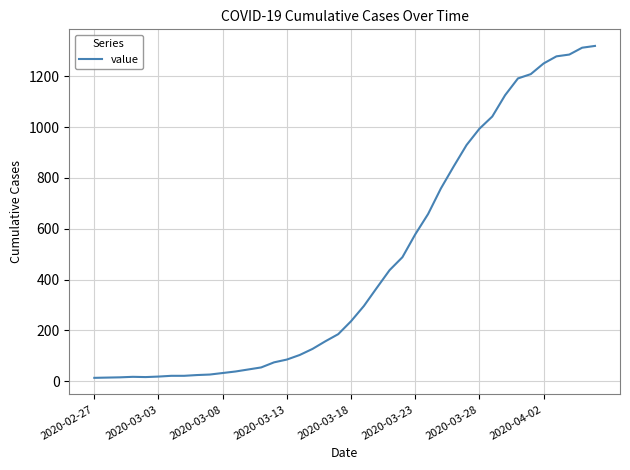

What is the maximum value shown in the chart?

1320